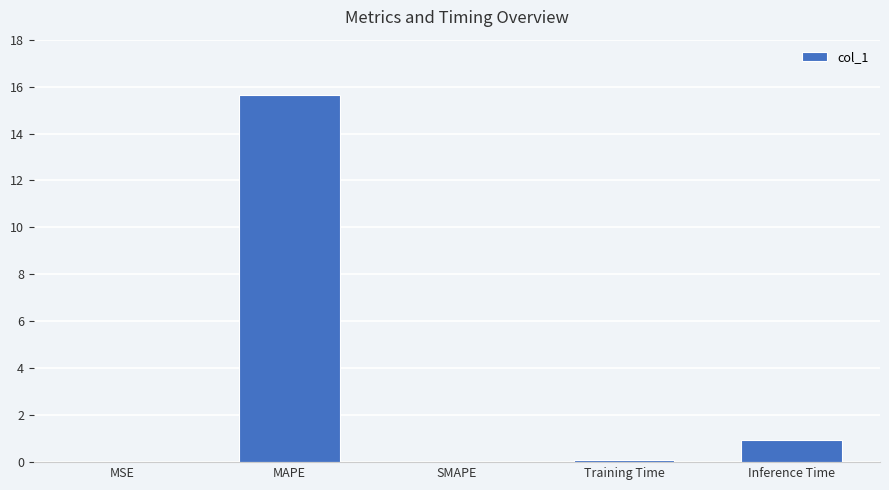

At which label is the value closest to 7?

Inference Time